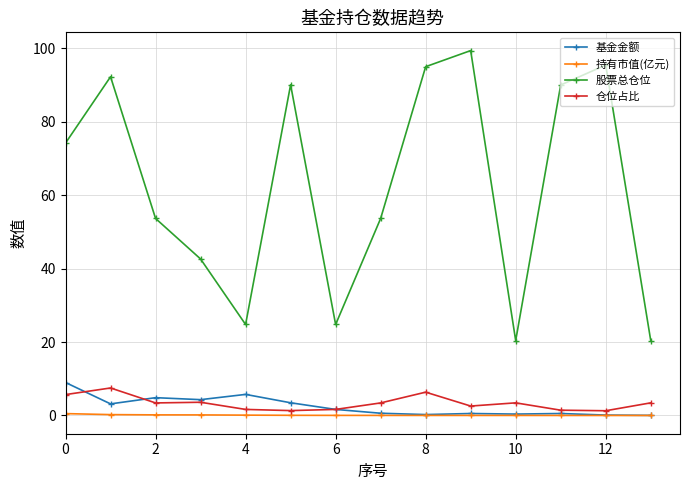

What is the difference between the maximum and minimum values in the 股票总仓位 series?

79.0